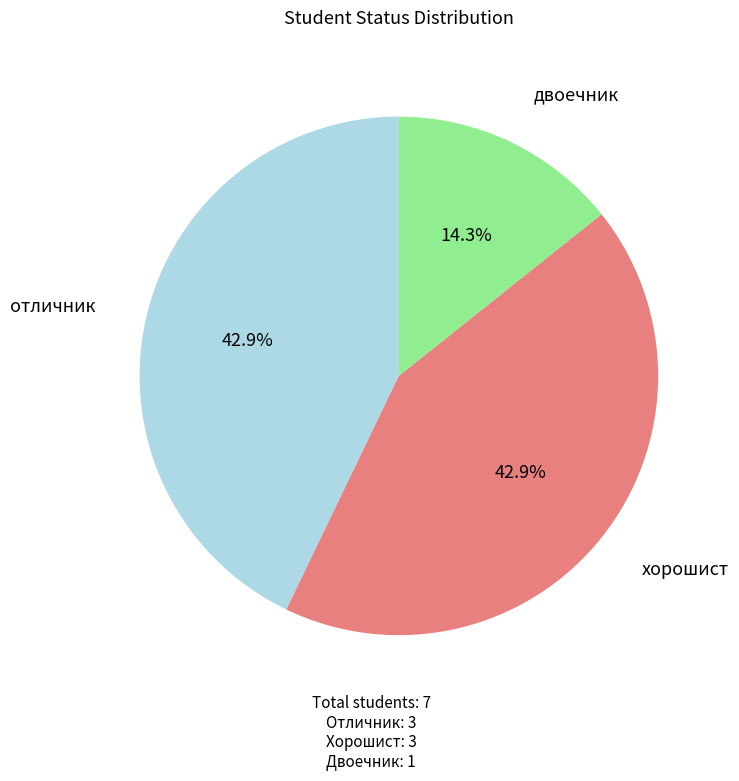

Does any single category account for the majority?

No